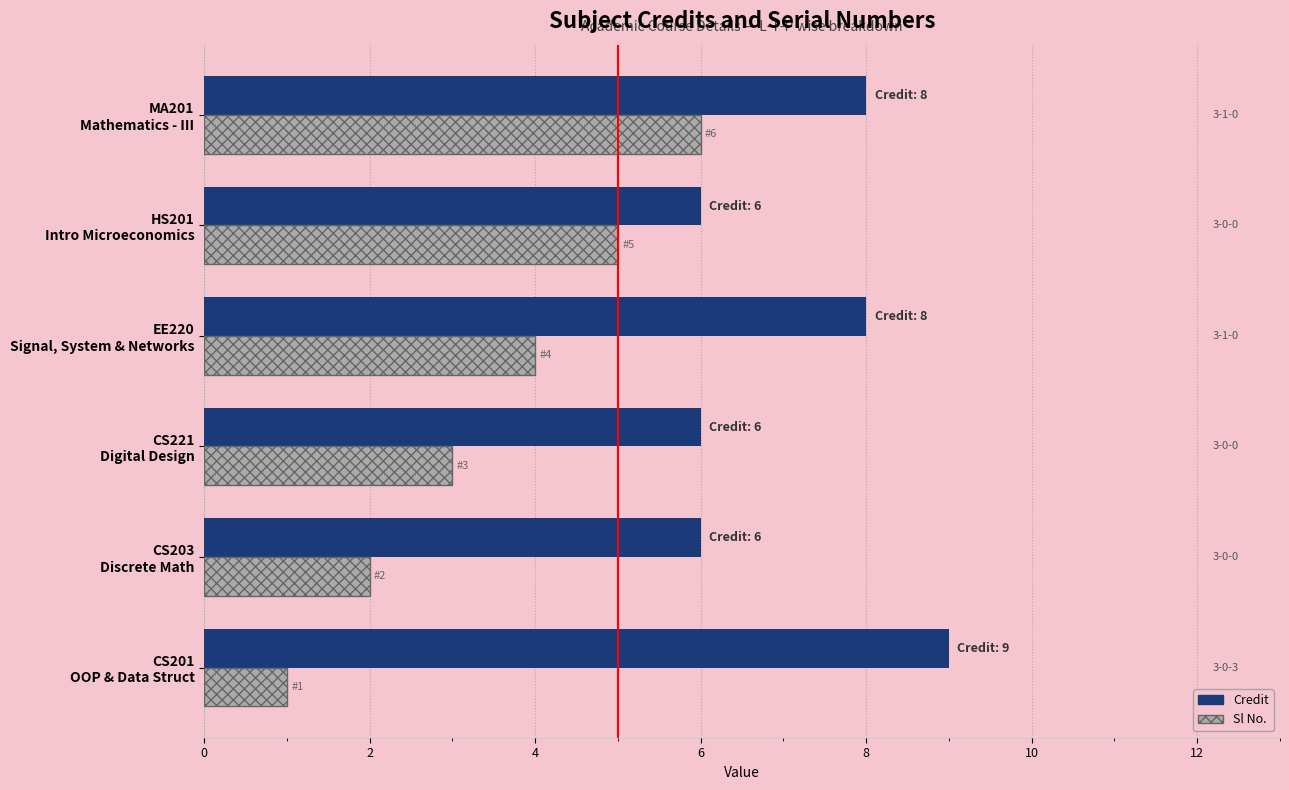

What is the difference between the maximum and minimum values in the Credit series?

3